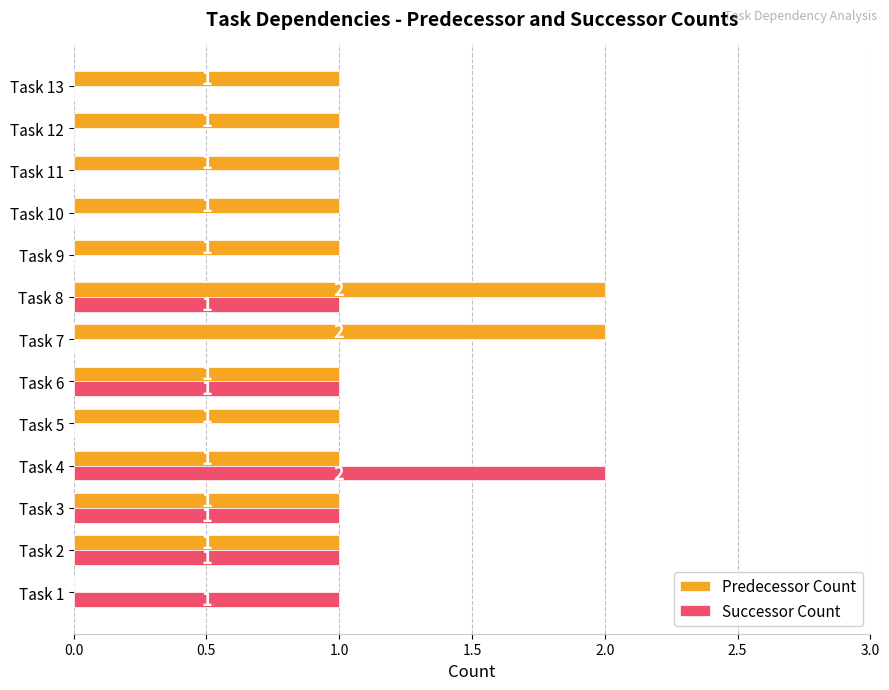

Is it true that Predecessor Count equals 1 at Task 9?

True